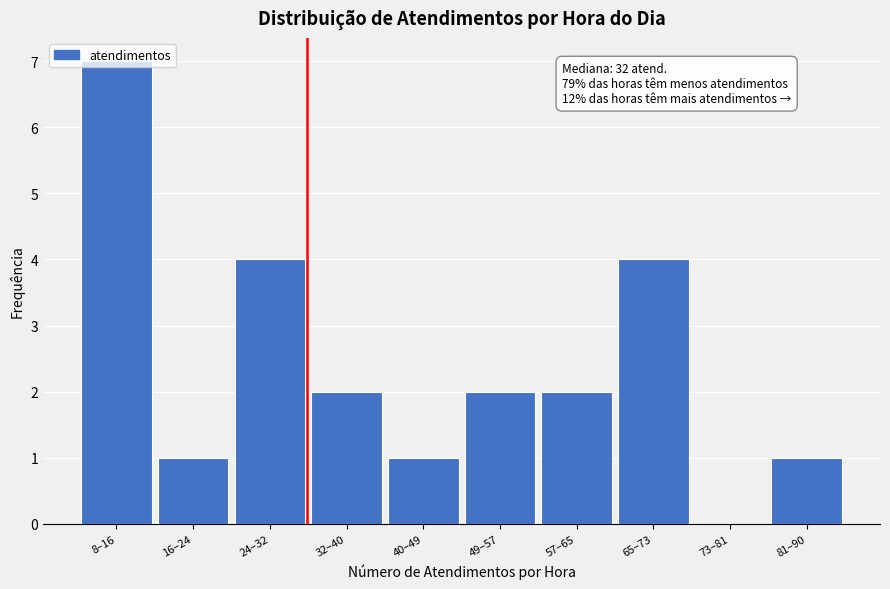

What is the change in value from 65–73 to 81–90?

-3